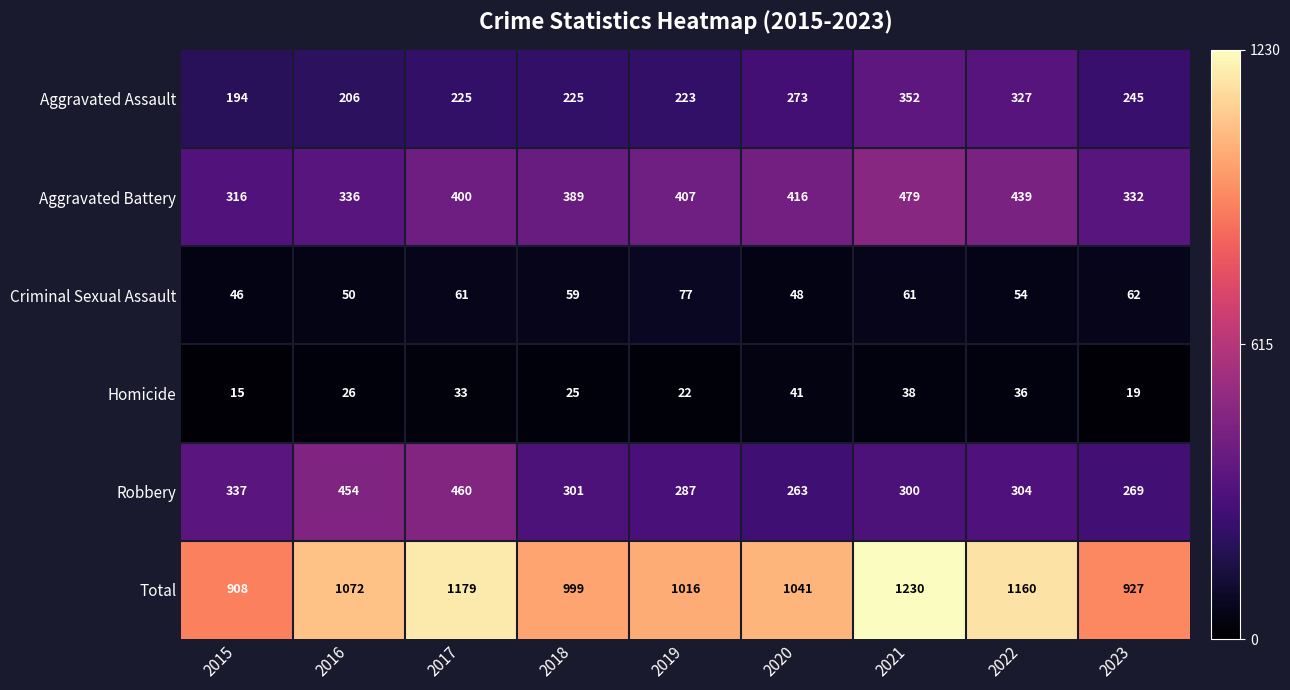

At how many categories does at least one series exceed 408?

9